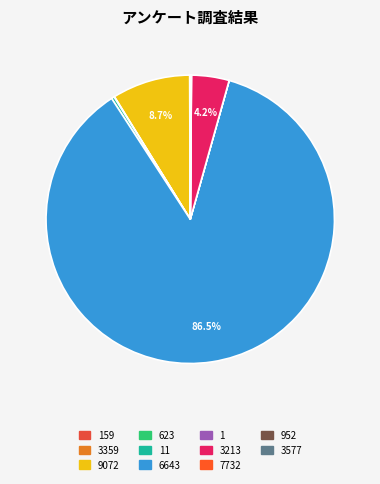

To the nearest percent, what is the average slice percentage?

9%